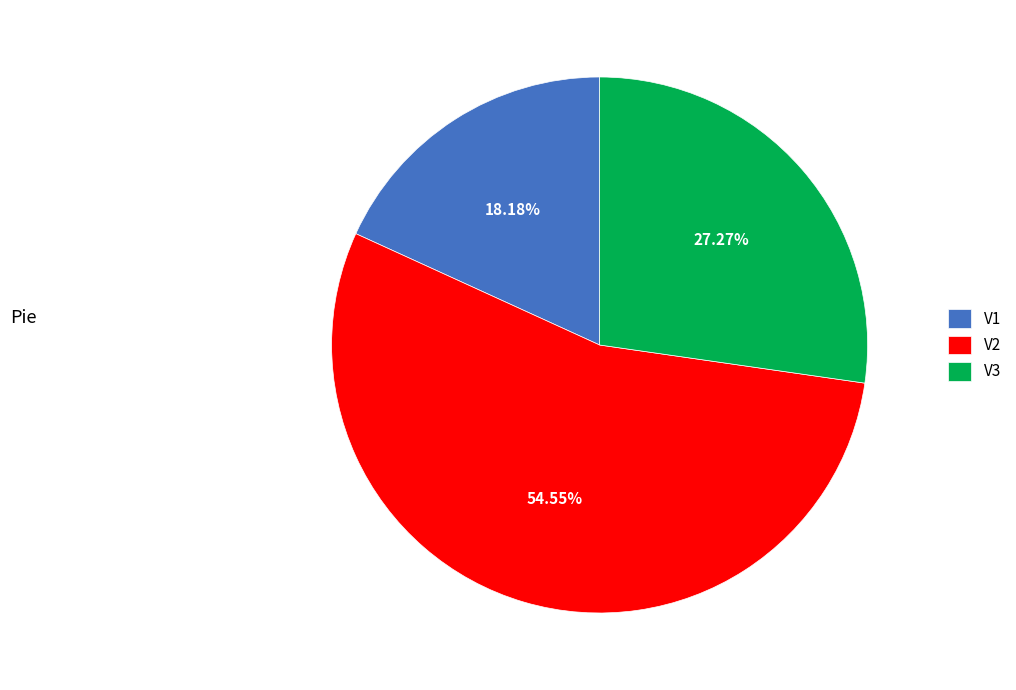

To the nearest percent, what portion does V2 represent?

55%